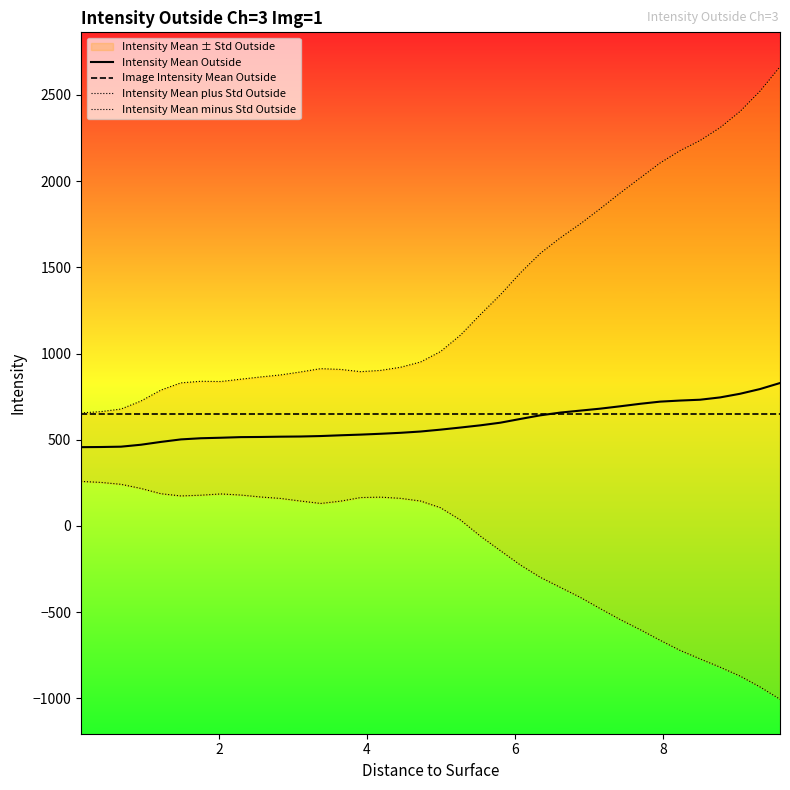

True or false: Image Intensity Mean Outside and Intensity Mean minus Std Outside cross at least once.

False